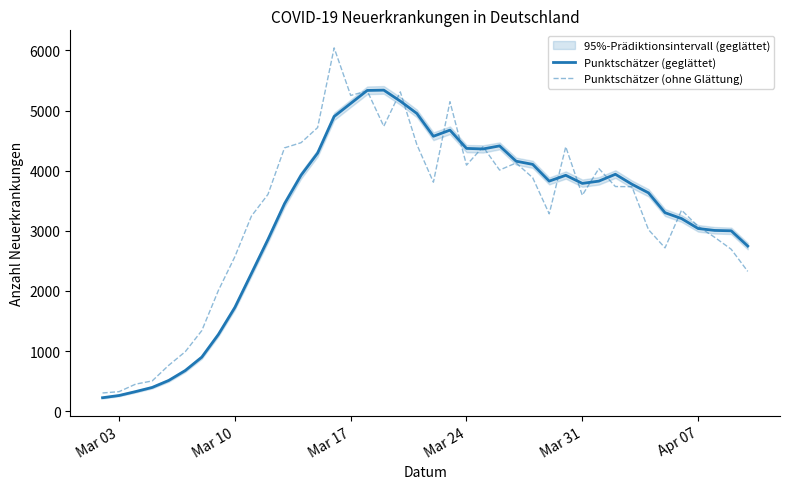

Which series has the largest range (max minus min)?

Punktschätzer (ohne Glättung)